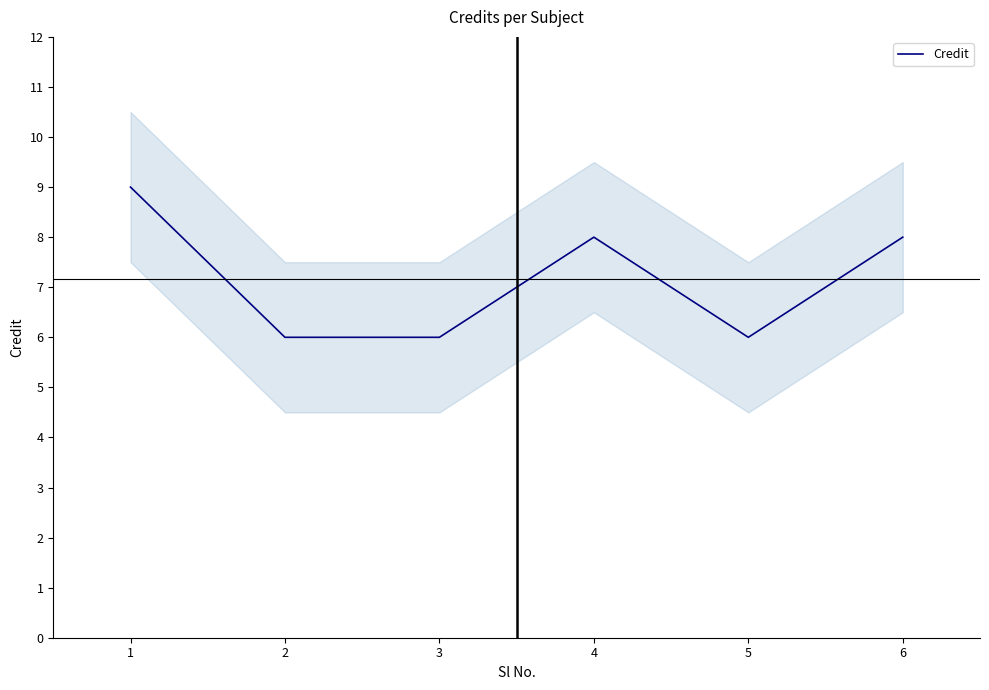

Rank the categories by value from lowest to highest.

2, 3, 5, 4, 6, 1